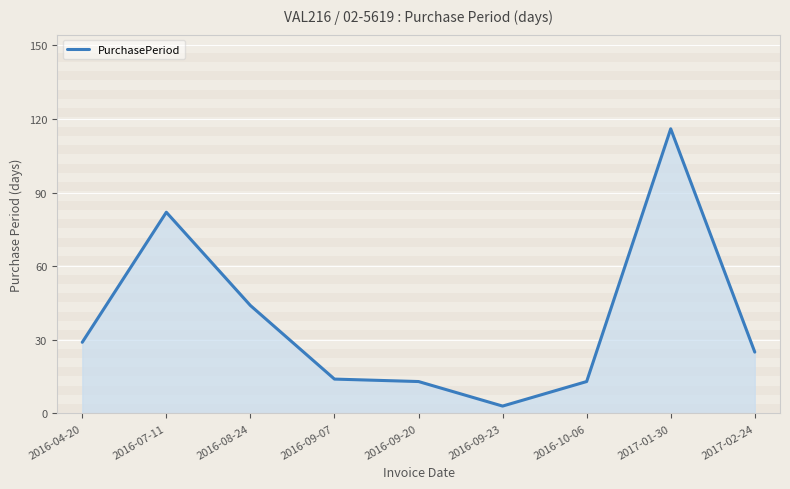

At which label is the value closest to 59?

2016-08-24